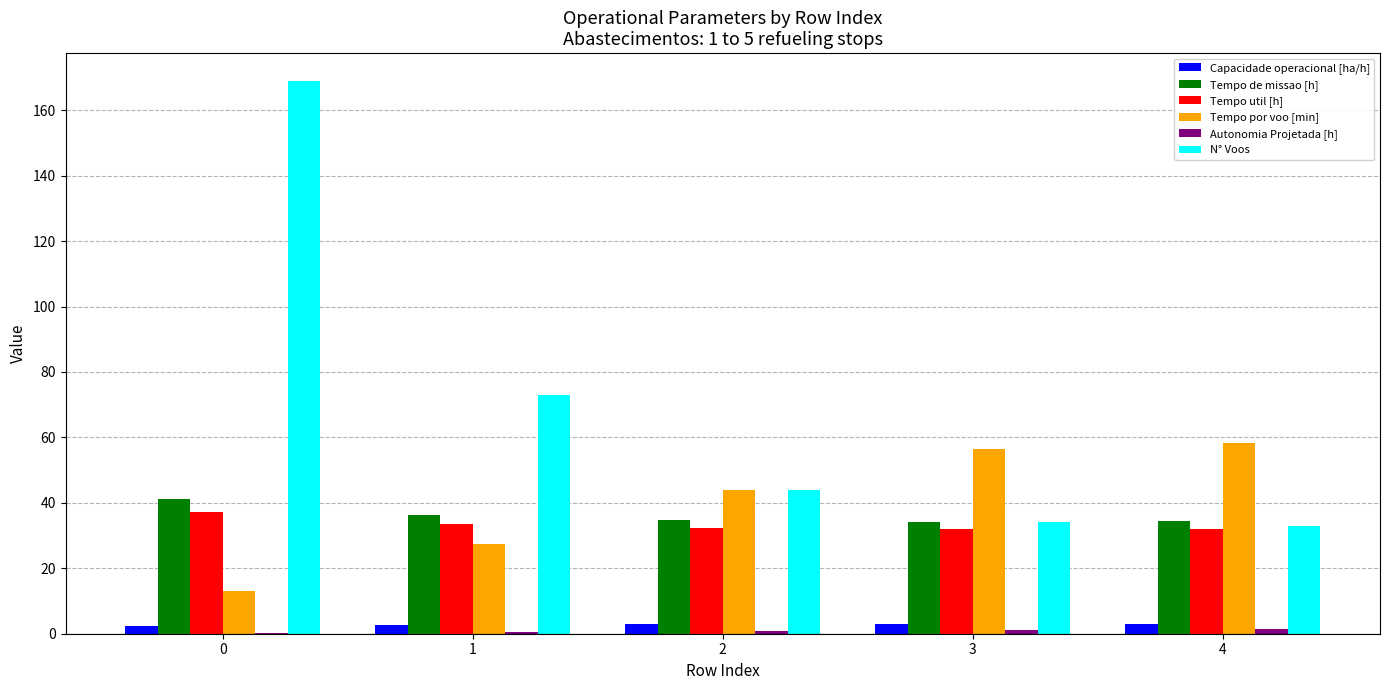

Is it true that Tempo de missao [h] equals 34.3 at 4?

True